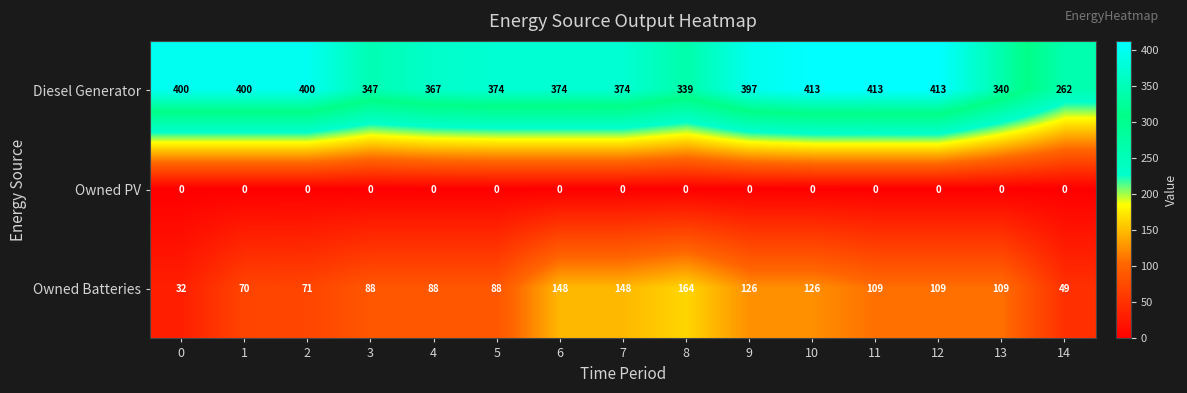

List the series in order of their overall mean, highest first.

Diesel Generator, Owned Batteries, Owned PV